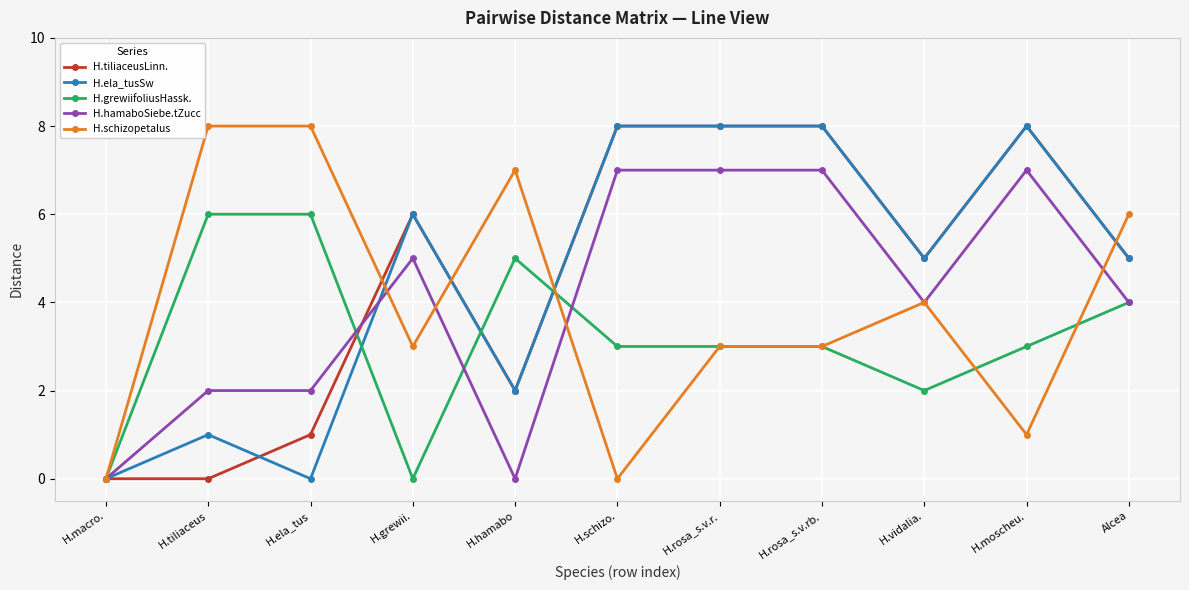

What is the maximum value shown in the chart?

8